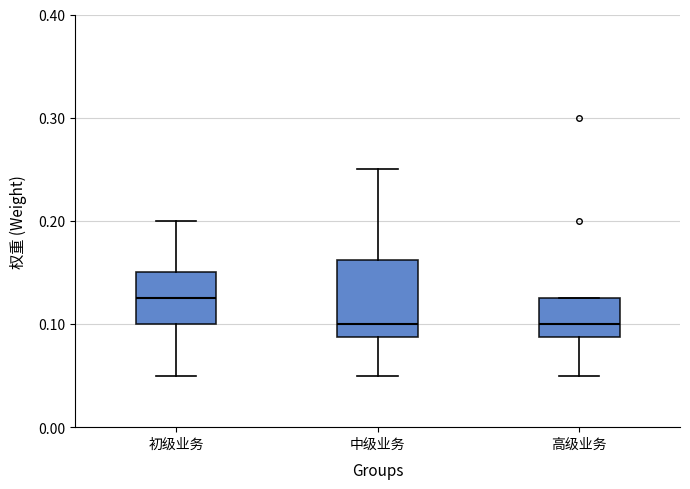

Comparing the boxes themselves (not the whiskers), which one is the tallest?

中级业务